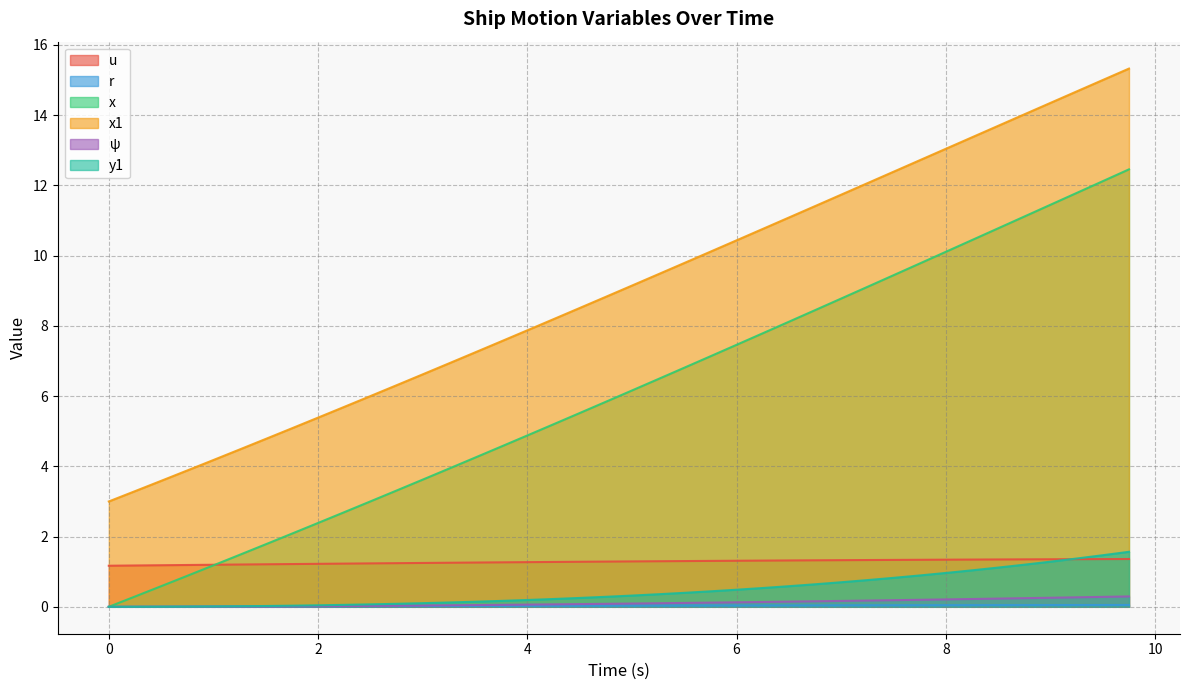

How many lines are shown in the chart?

6